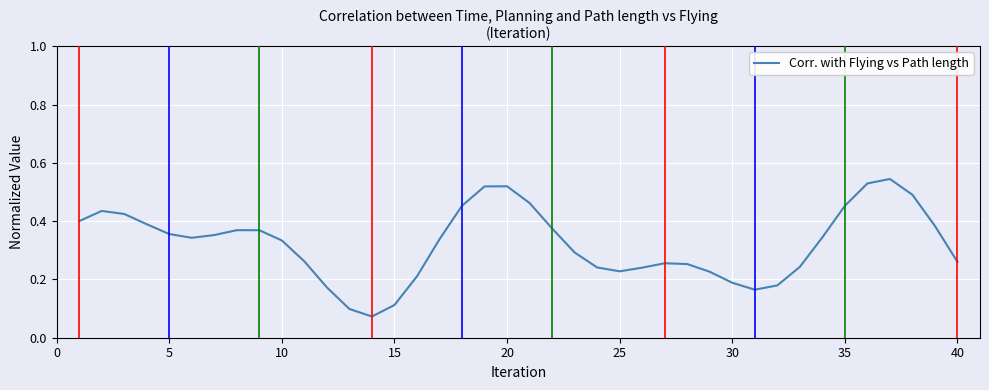

Reading left to right, extract all data points from this chart.

0.4	0.4	0.4	0.4	0.4	0.3	0.4	0.4	0.4	0.3	0.3	0.2	0.1	0.1	0.1	0.2	0.3	0.5	0.5	0.5	0.5	0.4	0.3	0.2	0.2	0.2	0.3	0.3	0.2	0.2	0.2	0.2	0.2	0.3	0.5	0.5	0.5	0.5	0.4	0.3